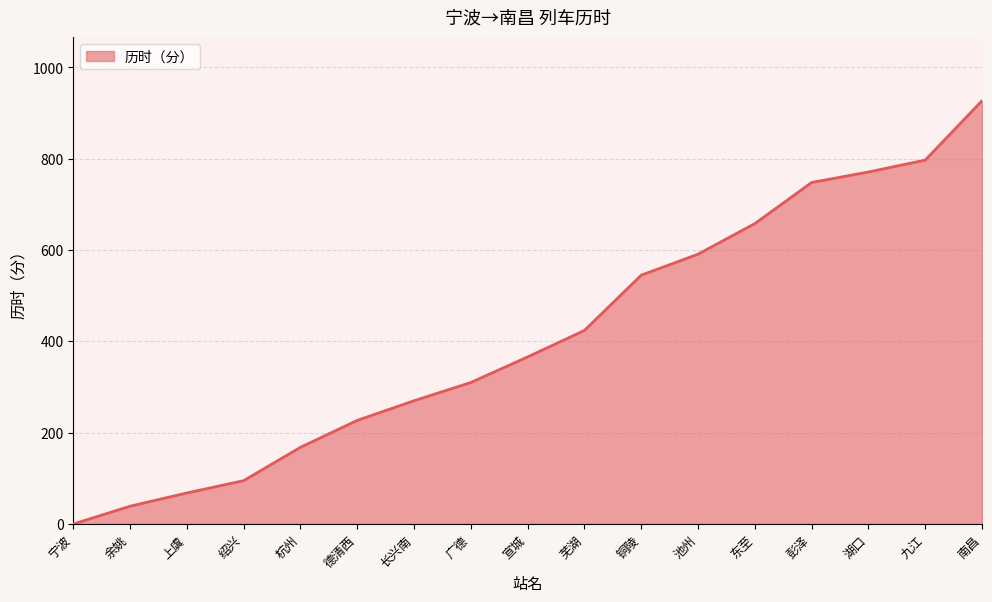

Is it true that the value at 上虞 is 30?

False